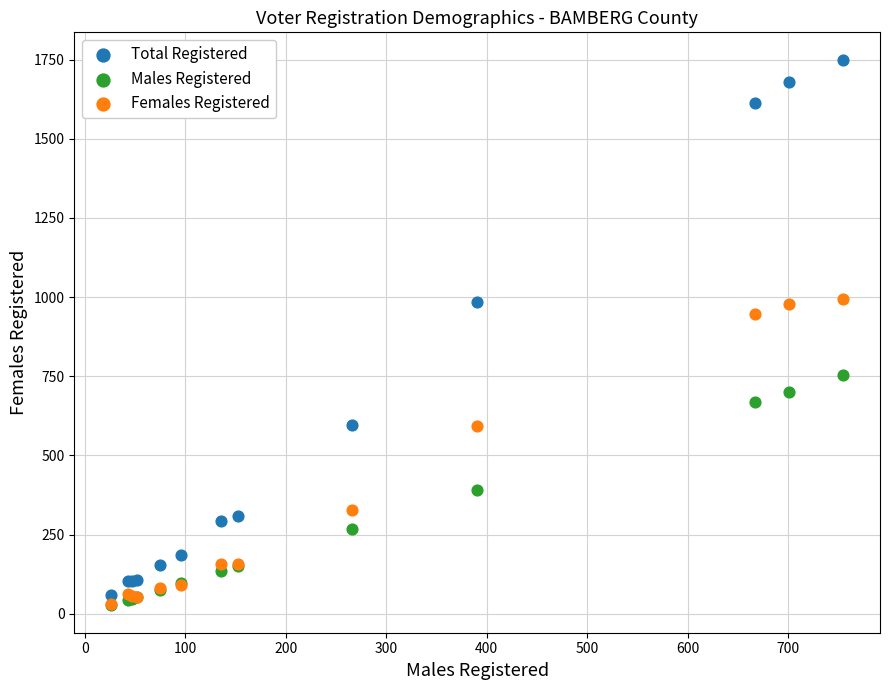

In the Total Registered series, what Y value is closest to 904?

984